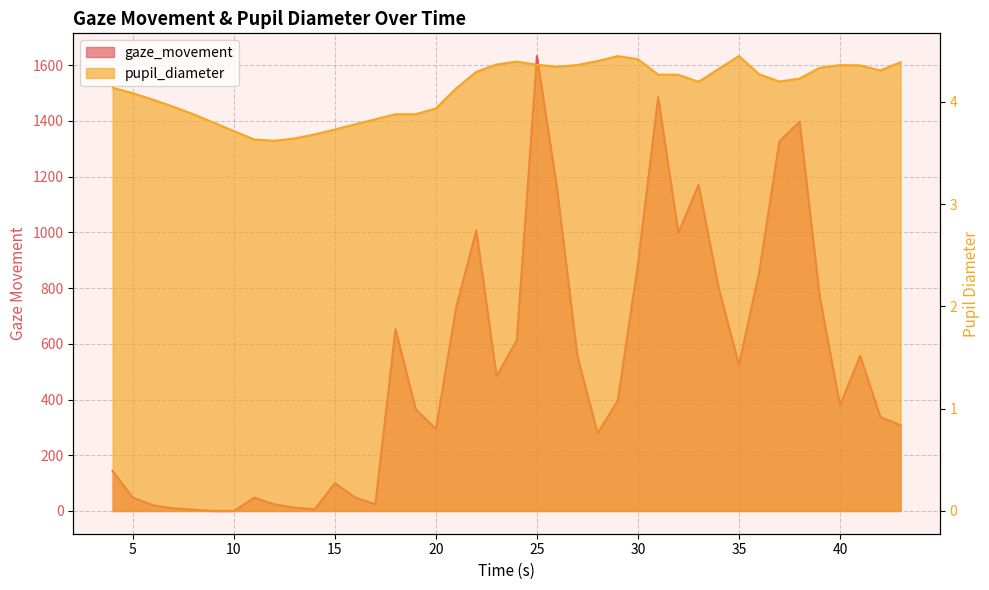

The value of pupil_diameter at 15.0 is 1.9. True or false?

False